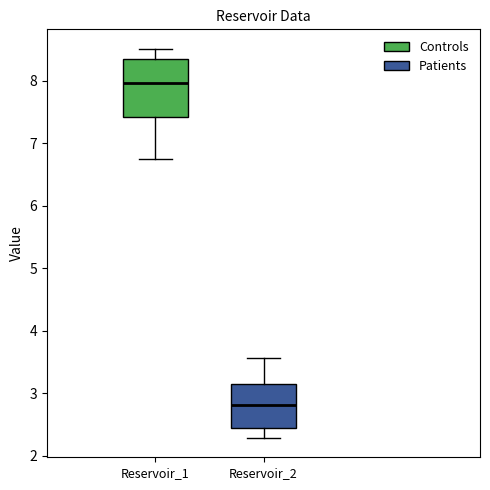

Where is the lower edge of the box for Reservoir_2 on the y-axis? The values are not printed on the chart, so give them approximately, as read against the axis.

2.4